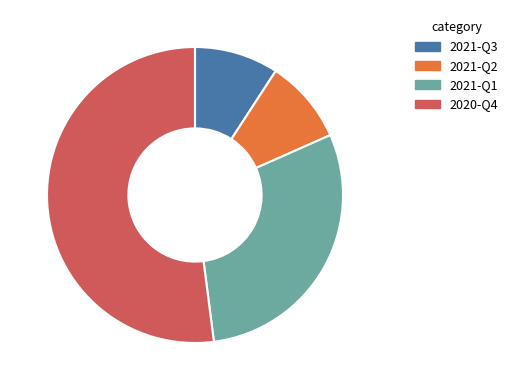

How many segments does this pie chart have?

4